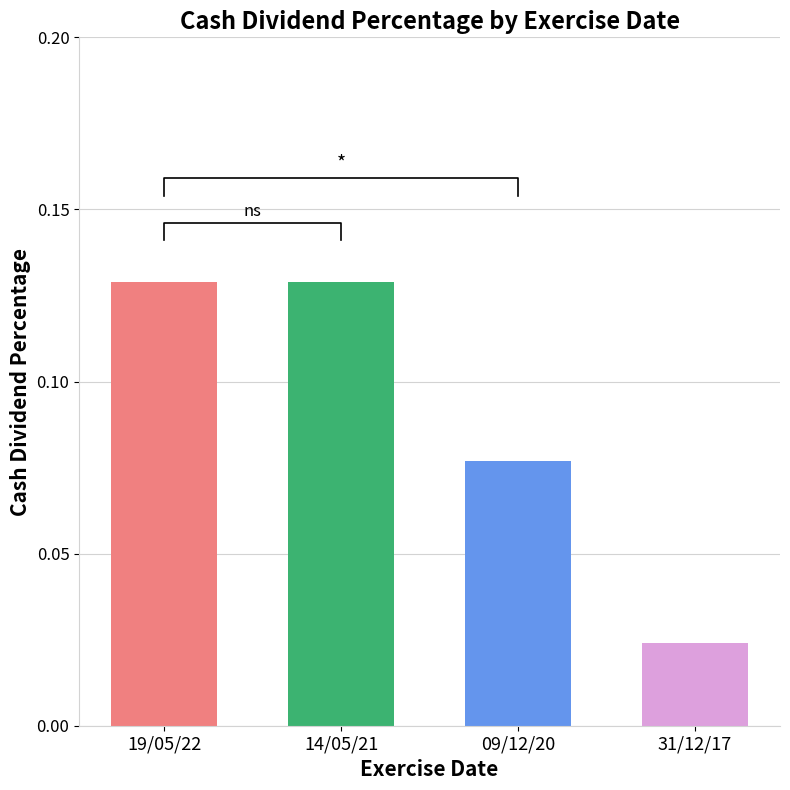

Rank the categories by value from lowest to highest.

31/12/17, 09/12/20, 19/05/22, 14/05/21